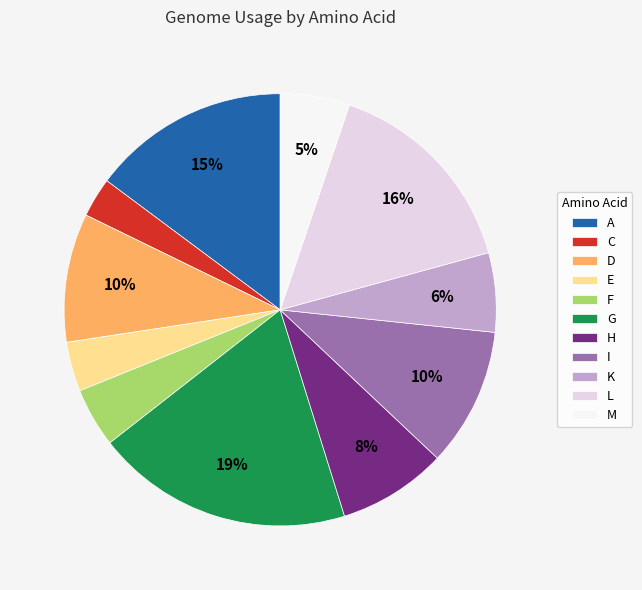

How many slices are in this pie chart?

11